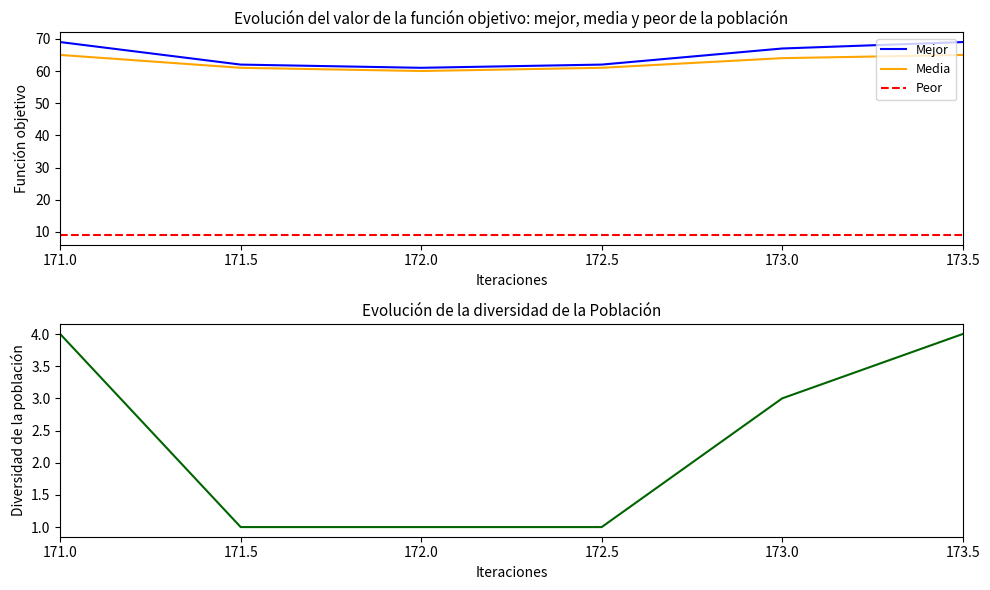

What is the difference between the second highest and second lowest values in the Mejor series?

7